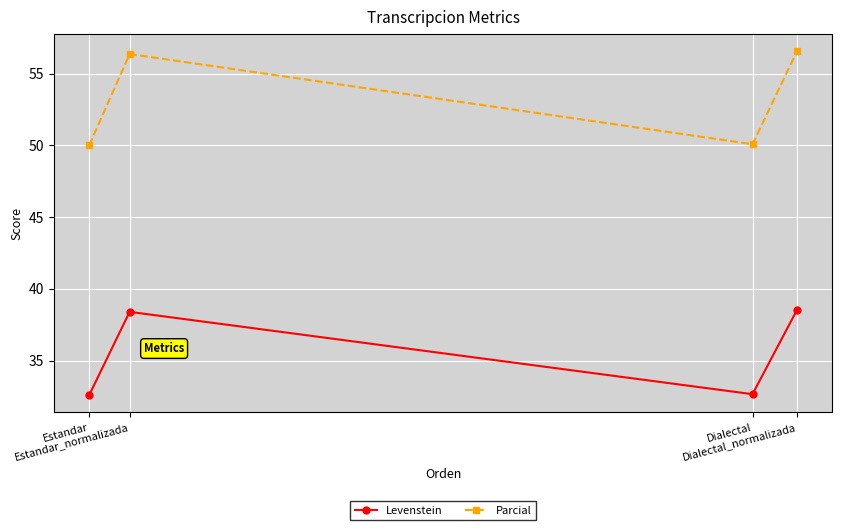

Is it true that Levenstein equals 60.1 at Dialectal_normalizada?

False